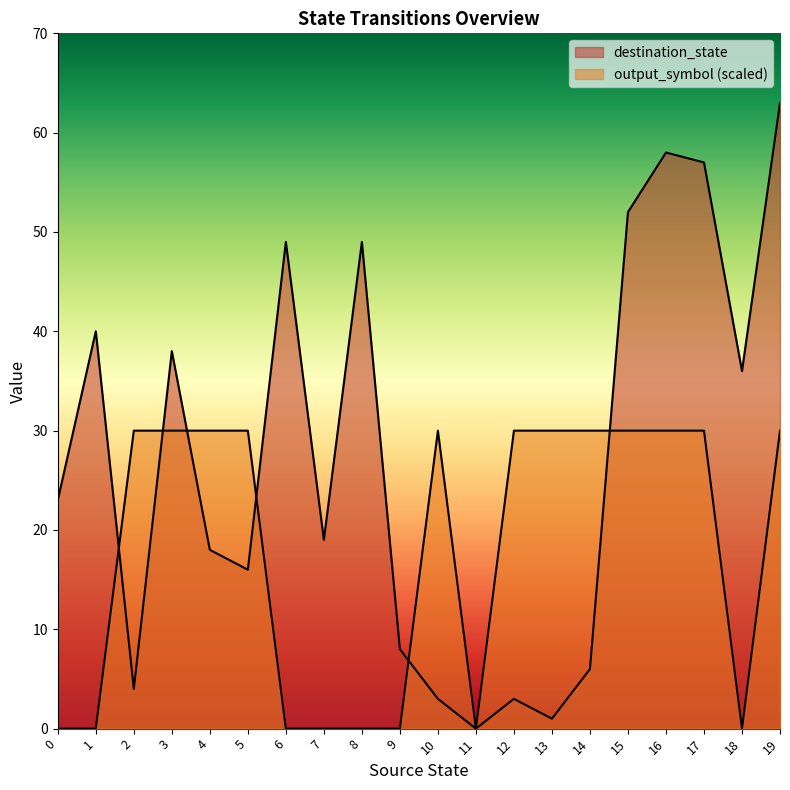

What is the value of the destination_state point at the 14th from the left?

1